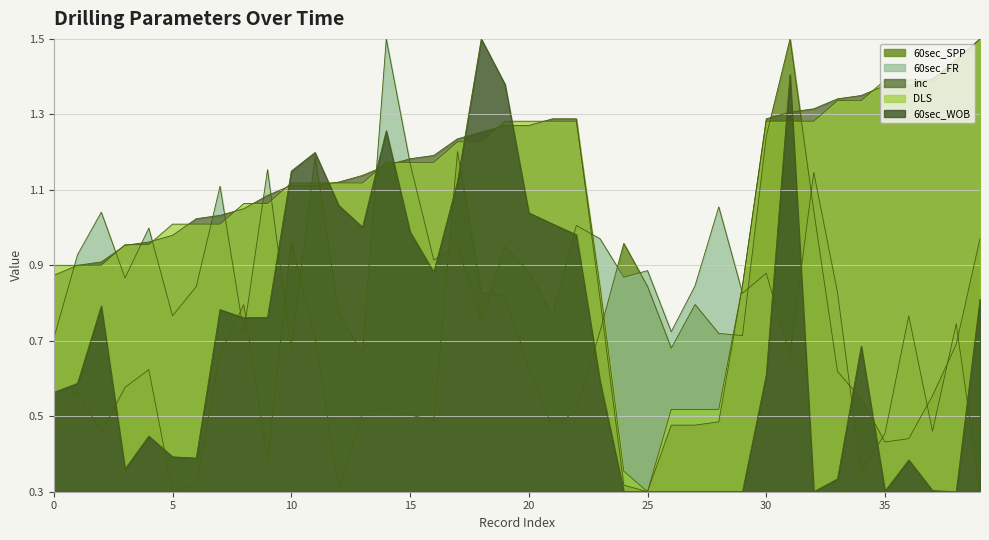

How many interior local peaks does the 60sec_WOB series have?

9